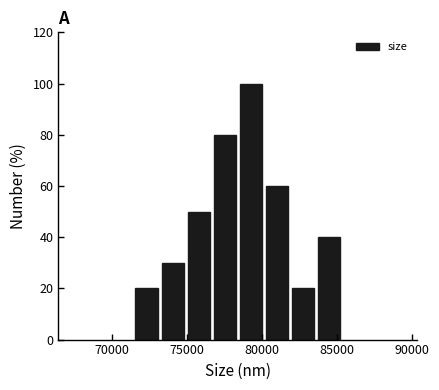

Read against the x-axis, roughly where is the centre of the tallest bar?

79500